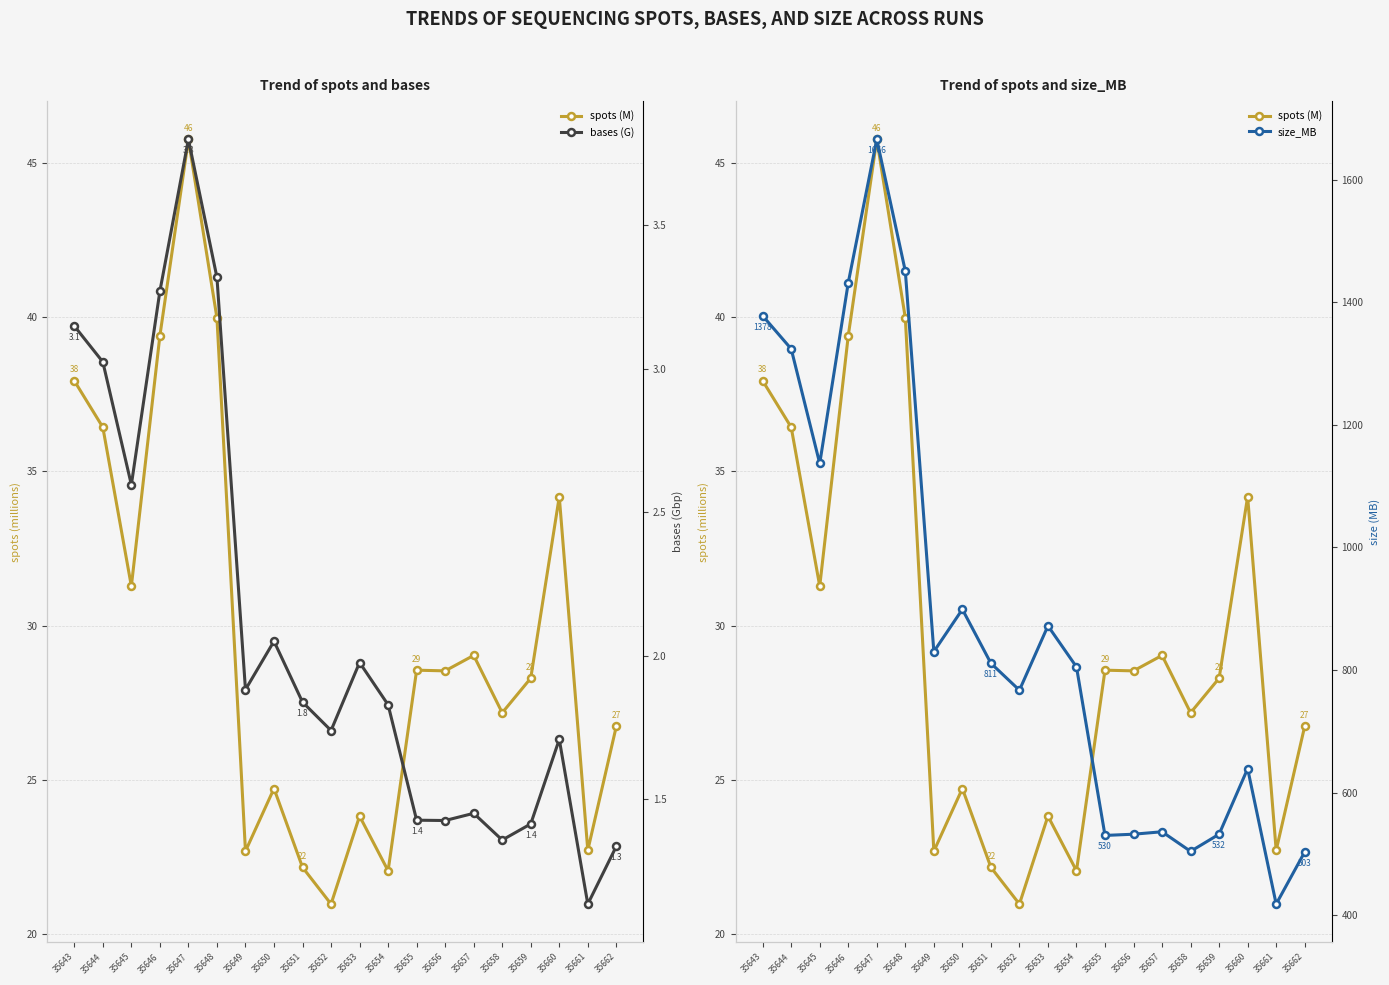

What is the total value across all series at 35654?

828.9